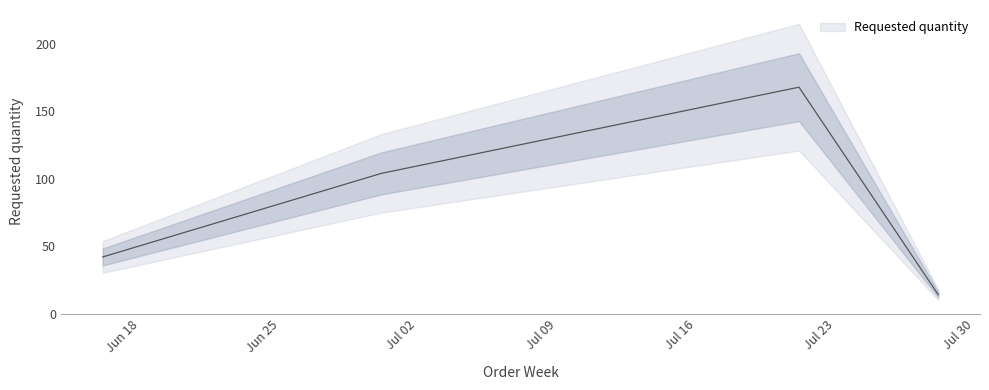

What is the difference between the maximum and minimum values?

154